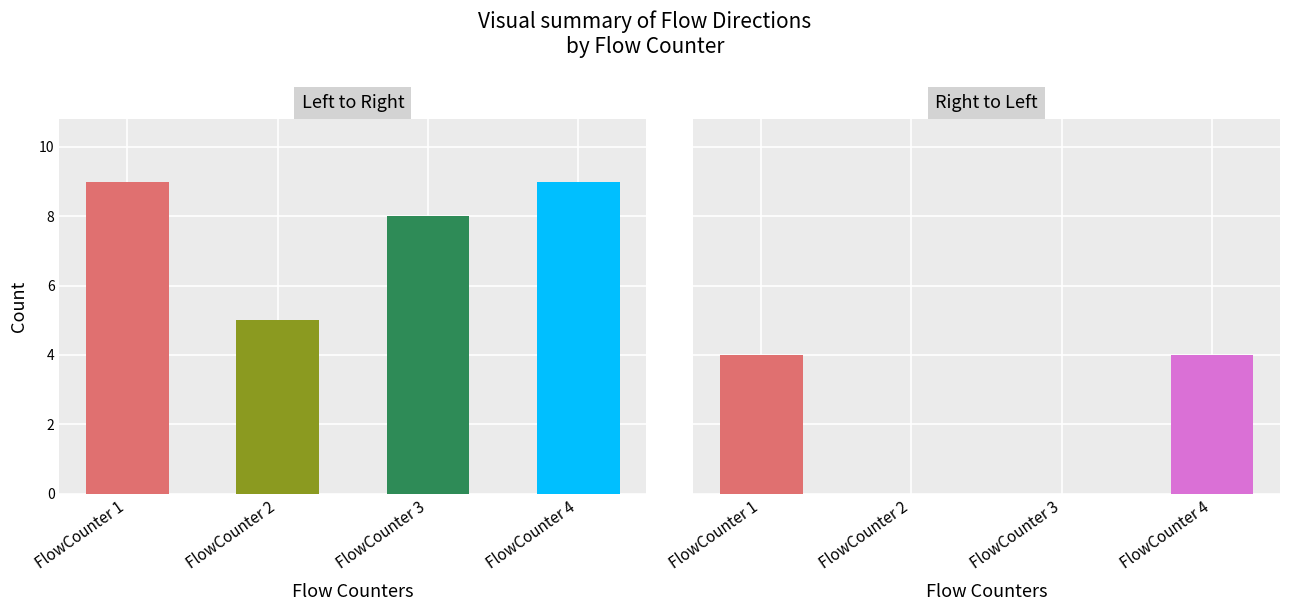

The Left to Right series shows 8 at FlowCounter 3. True or false?

True